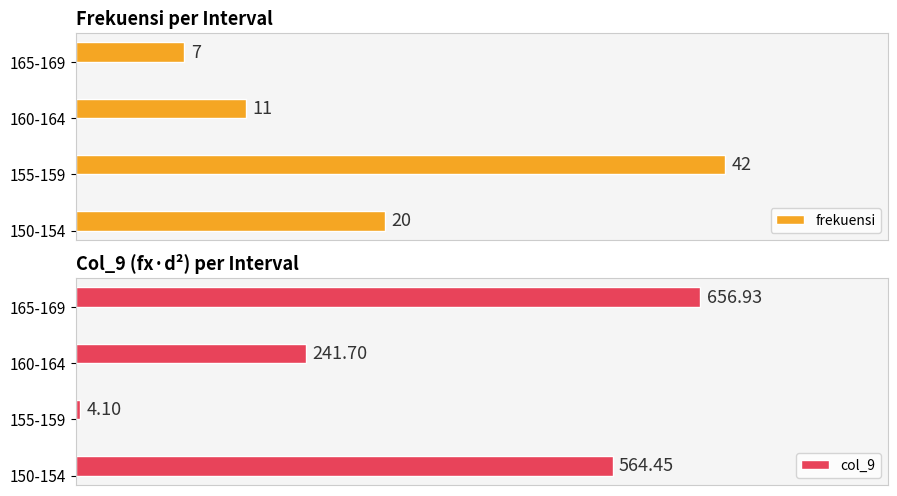

How many bars are there in each group?

2